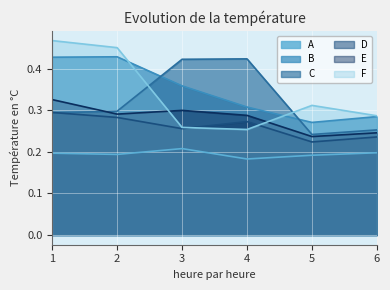

What is the total value across all series at 2?

1.9